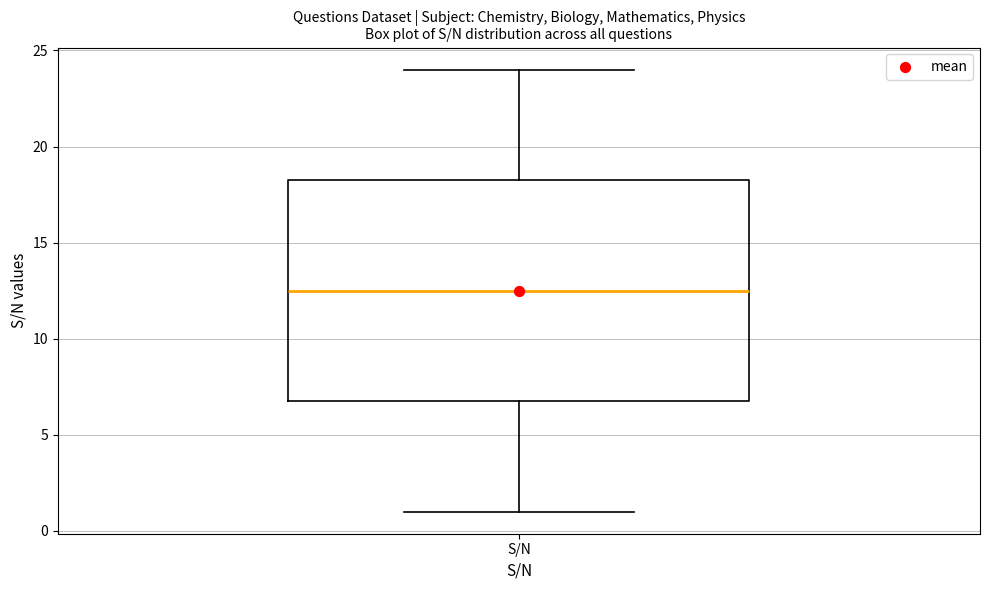

Transcribe this box plot: give where the median line is, the range the box spans, and where the two whiskers end, as read against the y-axis. The values are not printed on the chart, so give them approximately, as read against the axis.

median 12.5, box 7.0 to 18.5, whiskers 1.0 to 24.0